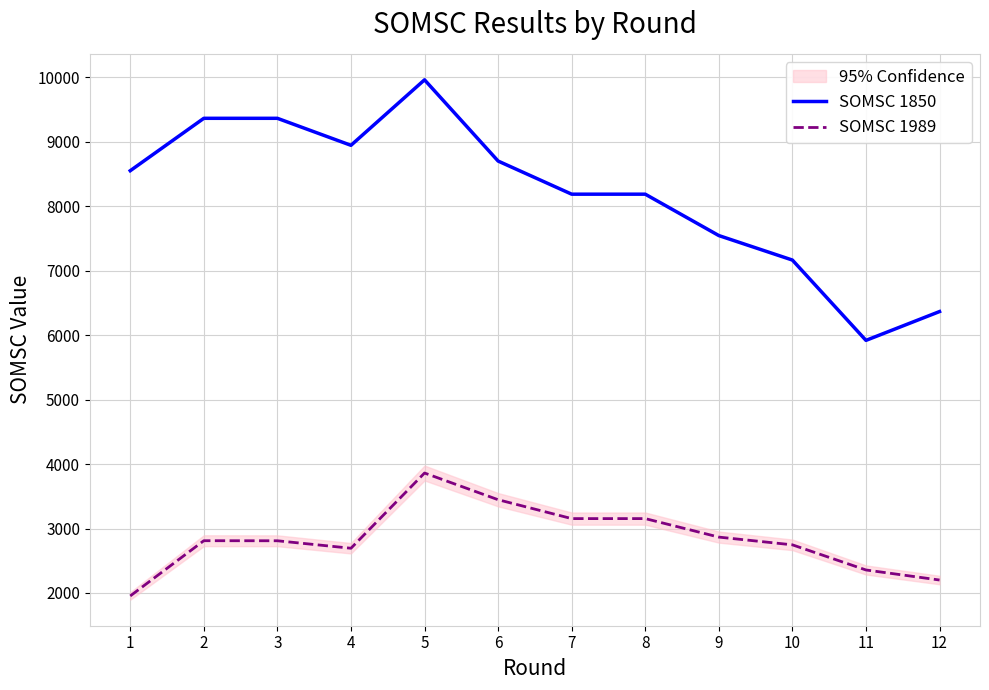

How many interior local valleys does the SOMSC 1989 series have?

1